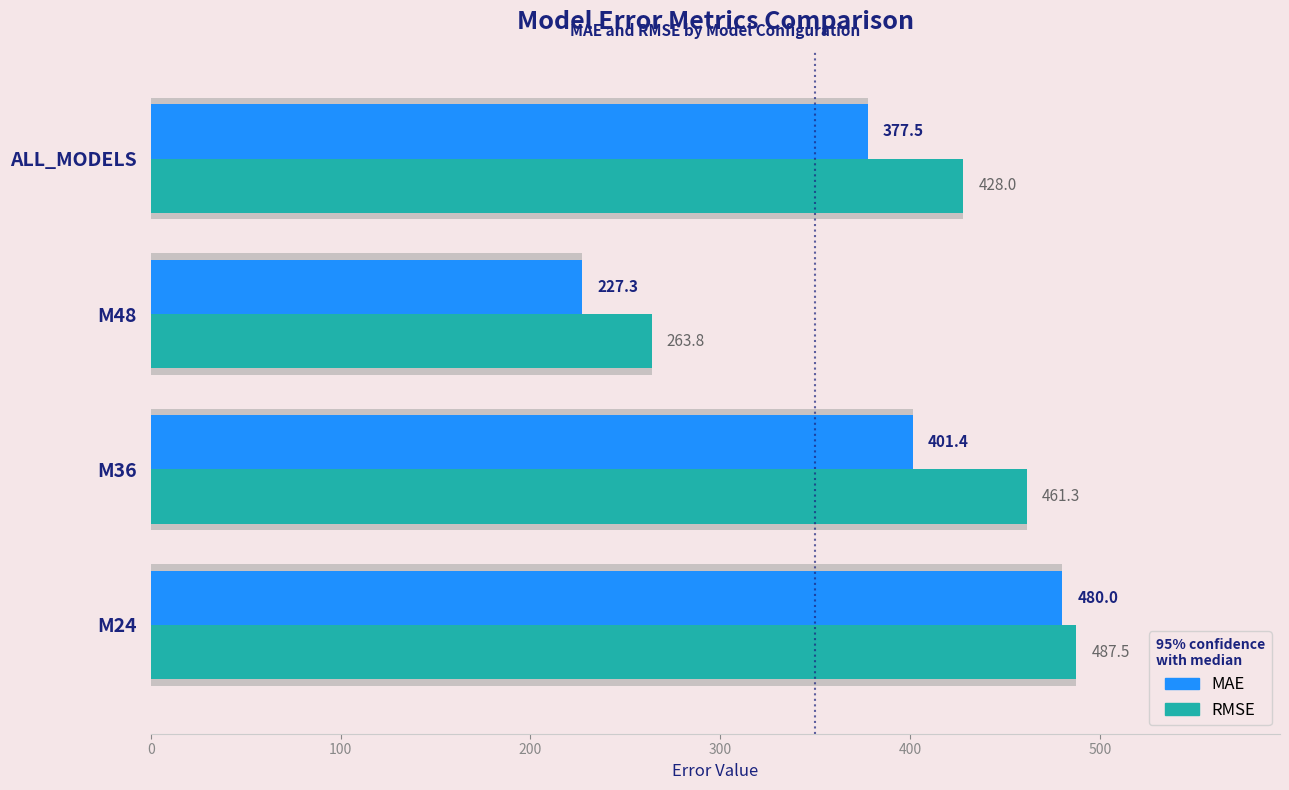

What is the maximum value for RMSE?

487.5